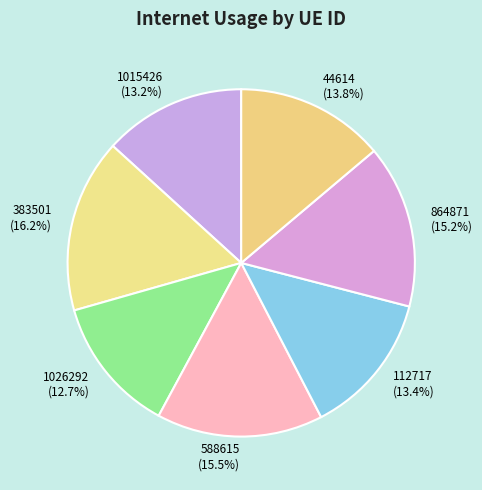

Is it true that 864871 is 15% of the pie?

True